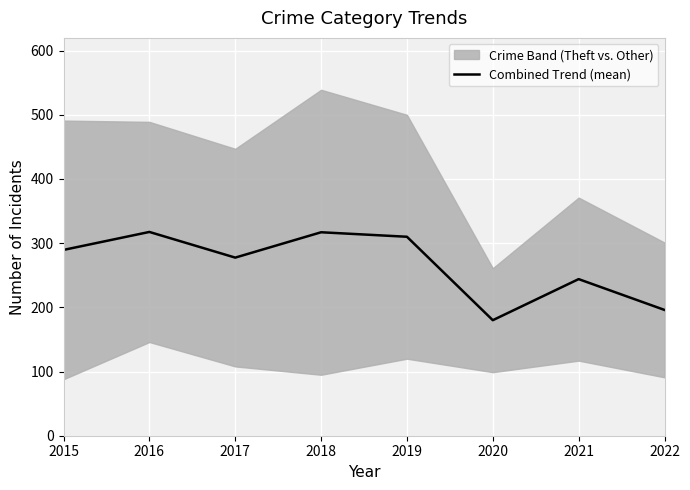

Where does the data first go above 289?

2015